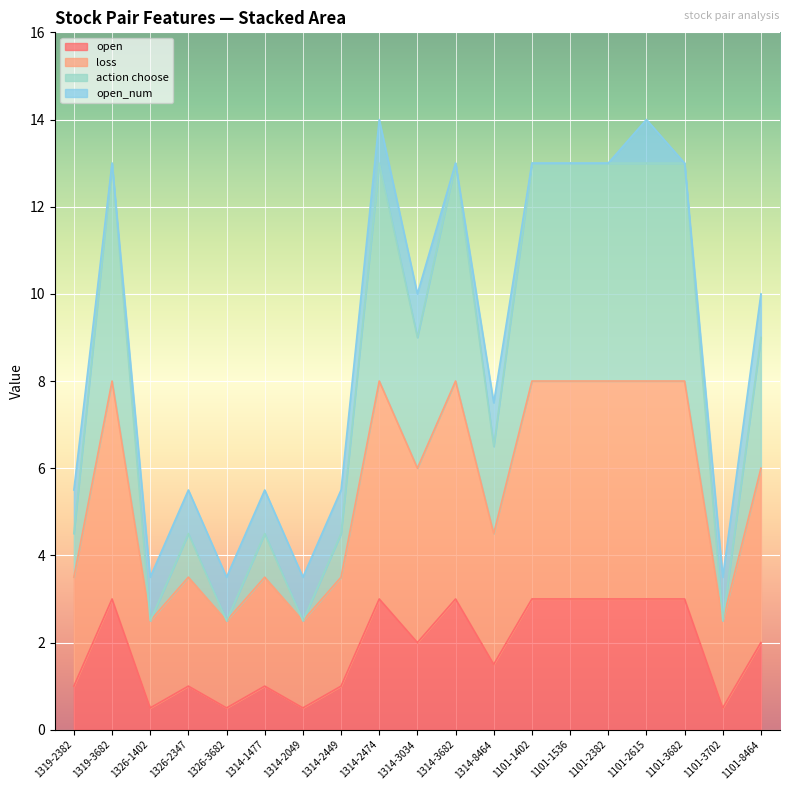

Is it true that open equals 1.6 at 1326-2347?

False